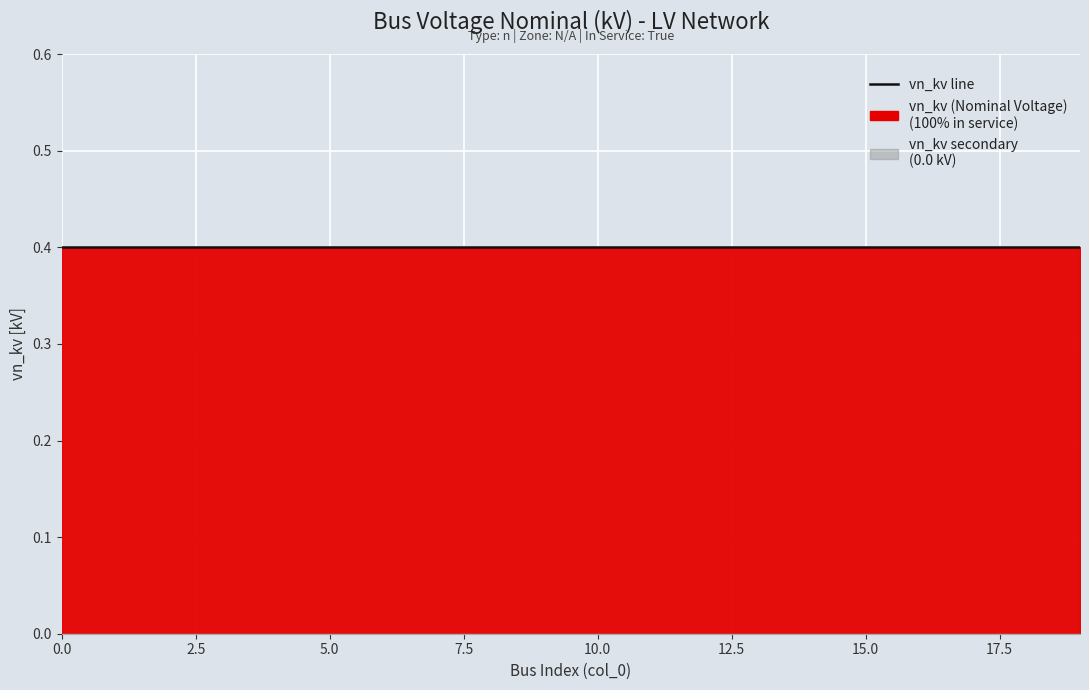

True or false: vn_kv and vn_kv_secondary cross at least once.

False